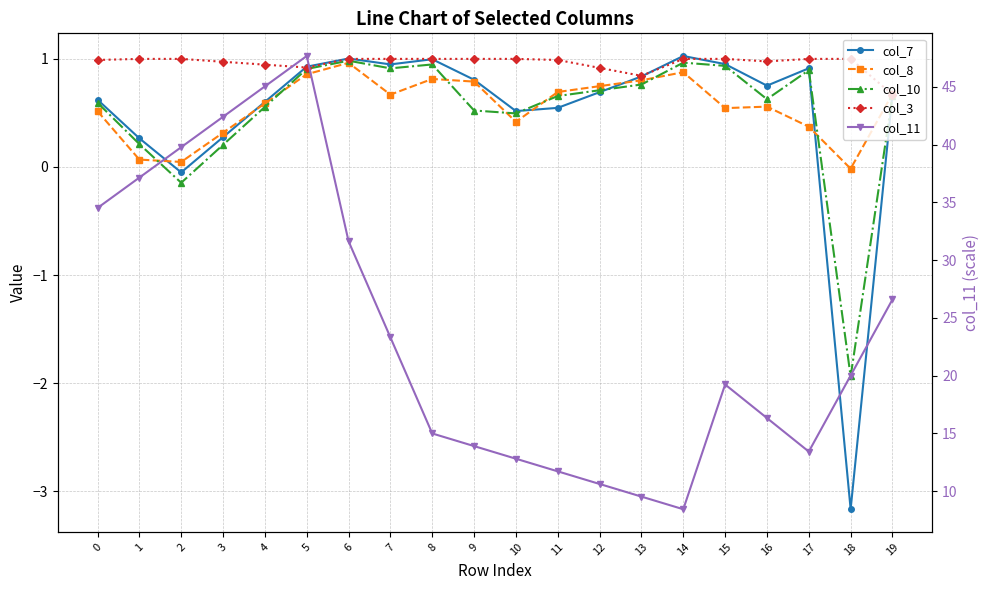

After their last crossing, which series has the higher values: col_7 or col_3?

col_7